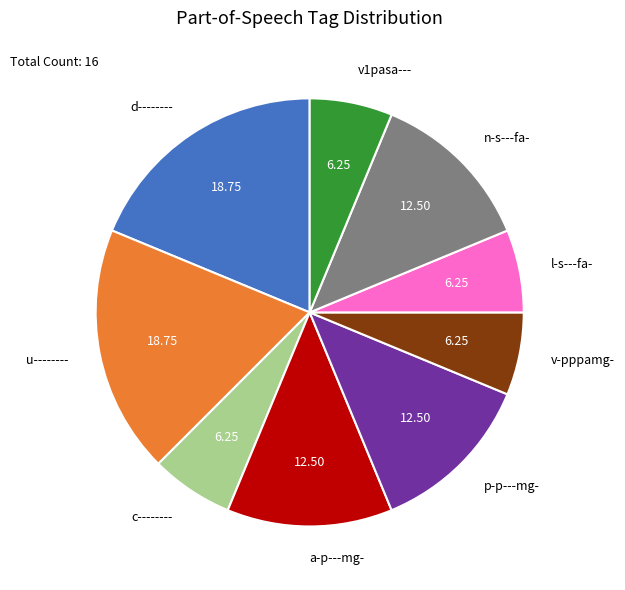

Do u-------- and c-------- together represent more than half of the pie?

No